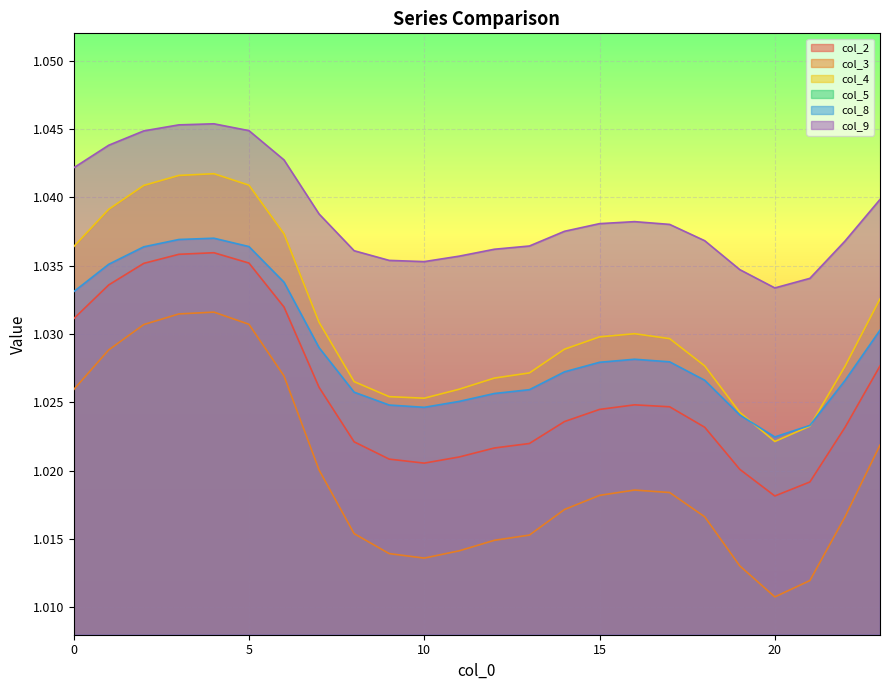

Which label corresponds to the smallest value in the chart?

20